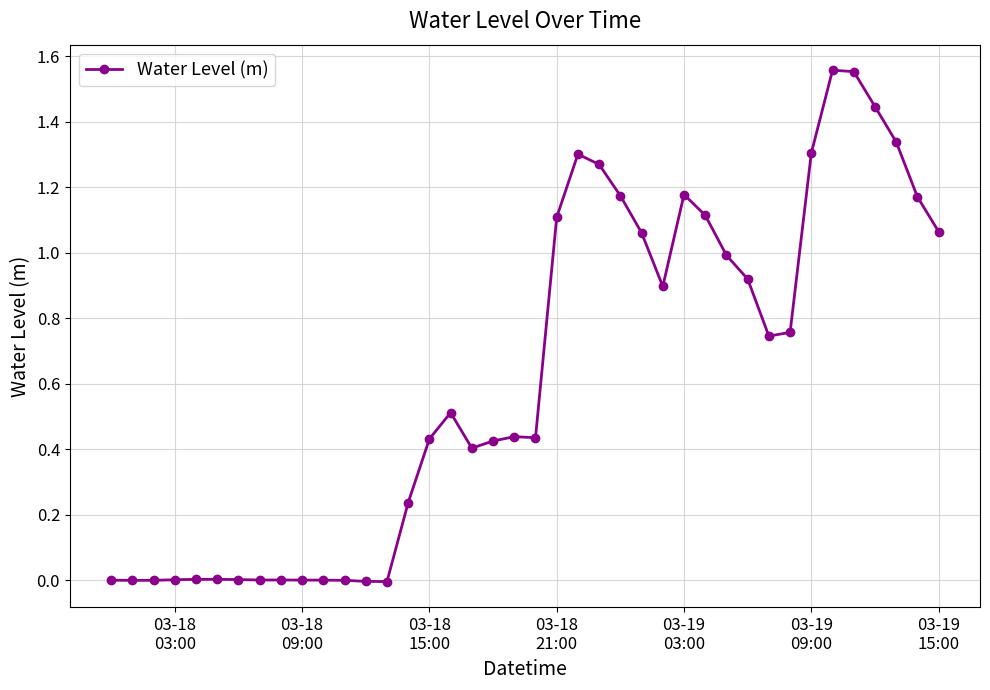

How many series are shown in this chart?

1